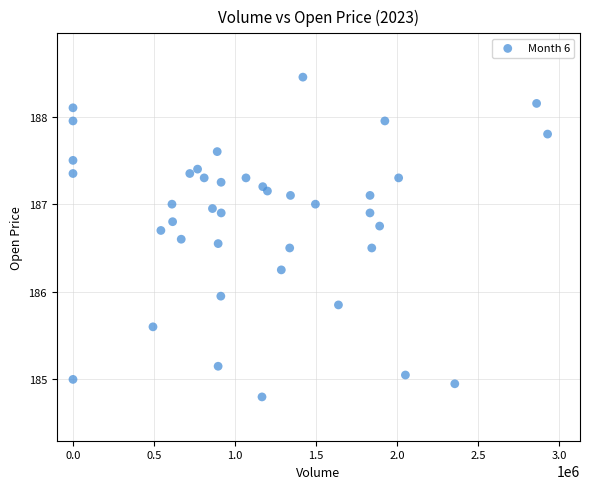

What is the range of Y values (max minus min)?

3.6